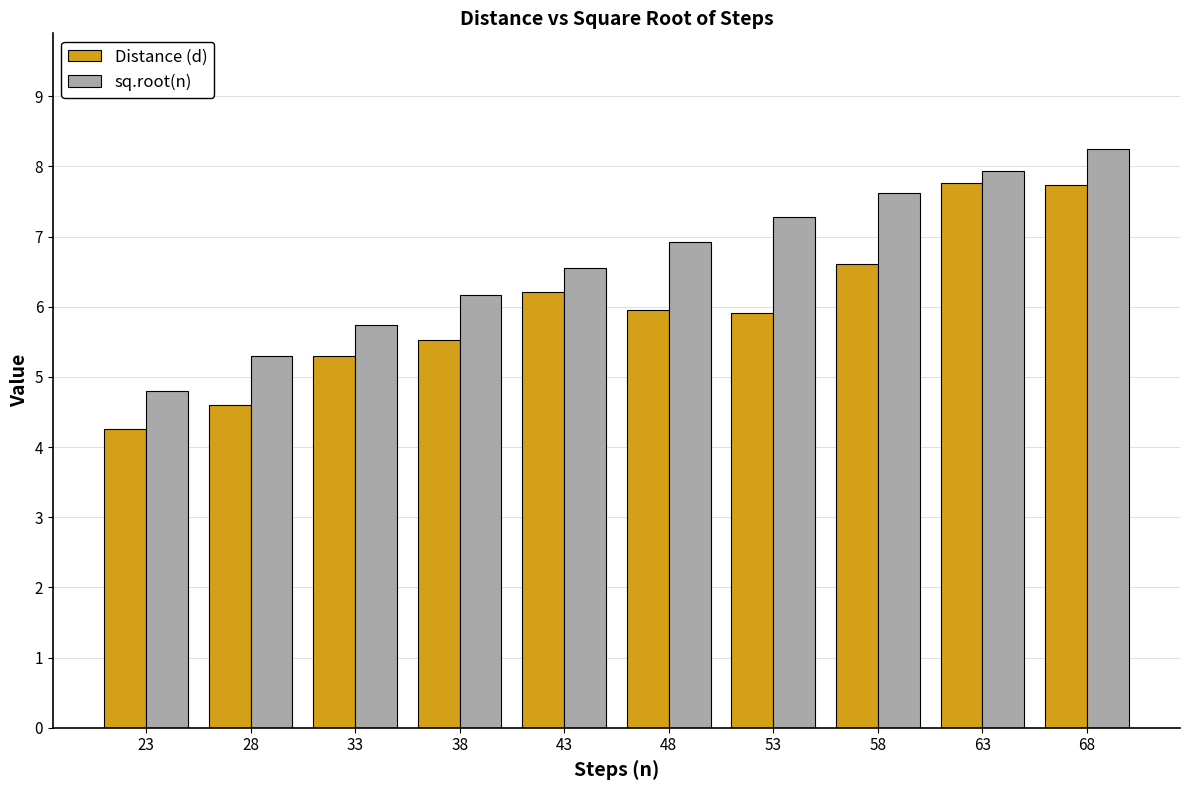

Where does the Distance (d) series first go above 5?

33